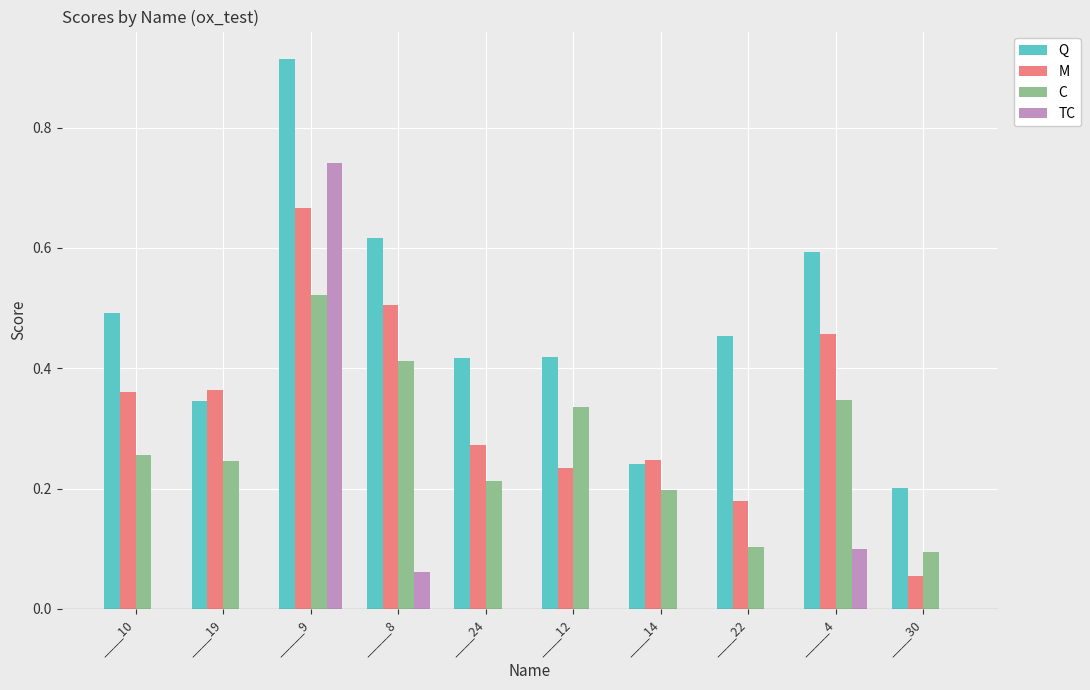

Between _____8 and ____12, which series saw the biggest shift?

M